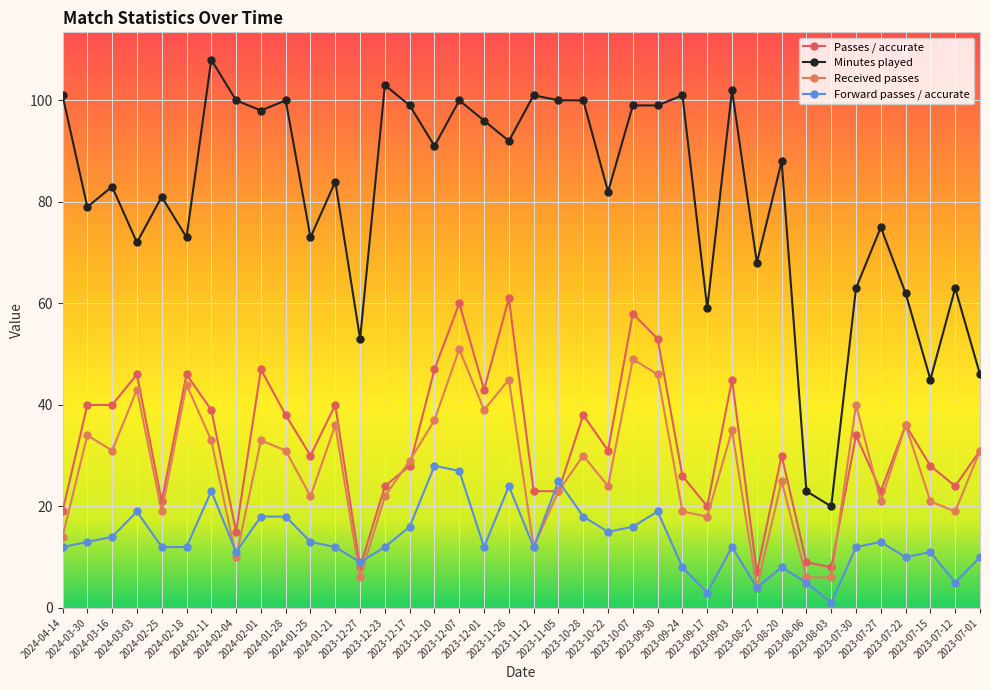

Is it true that Passes / accurate equals 18 at 2023-09-03?

False